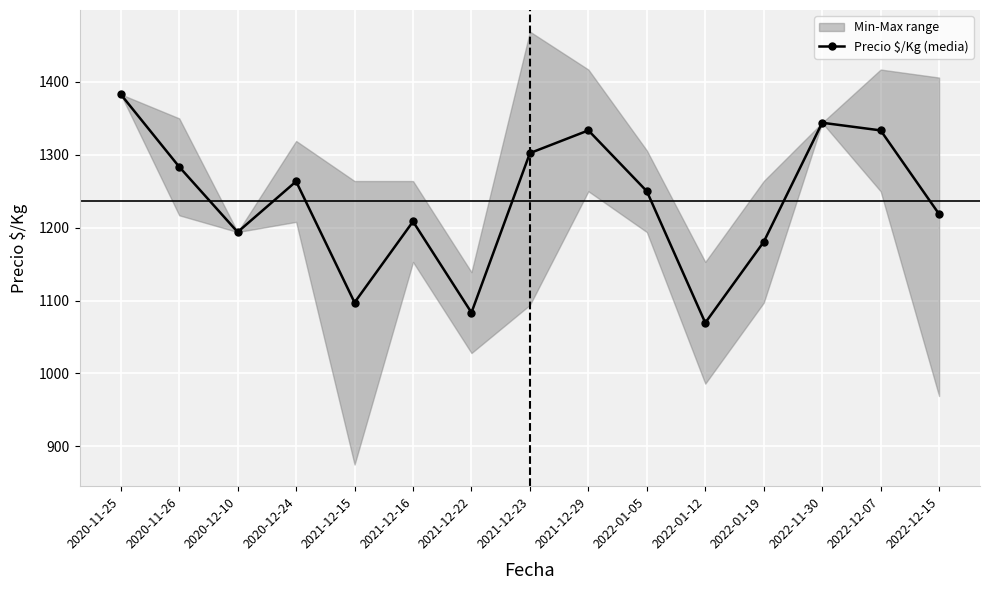

List the labels in order of value, smallest first.

2022-01-12, 2021-12-22, 2021-12-15, 2022-01-19, 2020-12-10, 2021-12-16, 2022-12-15, 2022-01-05, 2020-12-24, 2020-11-26, 2021-12-23, 2021-12-29, 2022-12-07, 2022-11-30, 2020-11-25